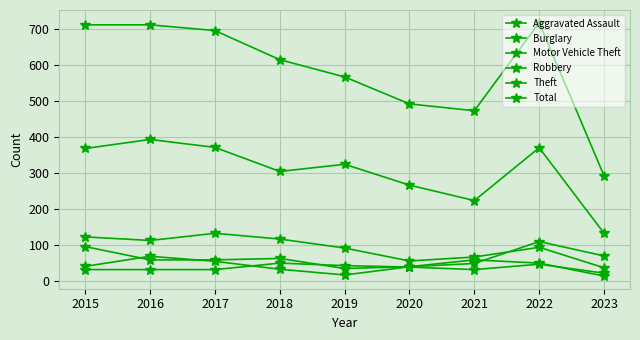

How many series are shown in this chart?

6